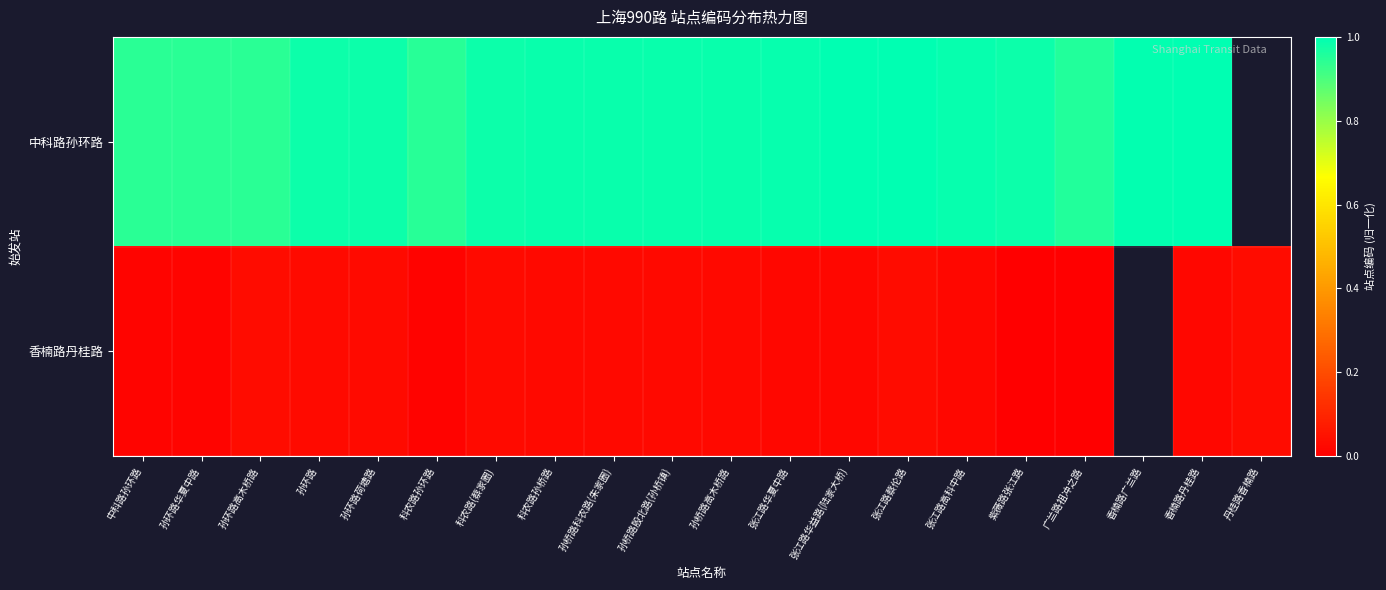

List the series in order of their overall mean, highest first.

中科路孙环路, 香楠路丹桂路